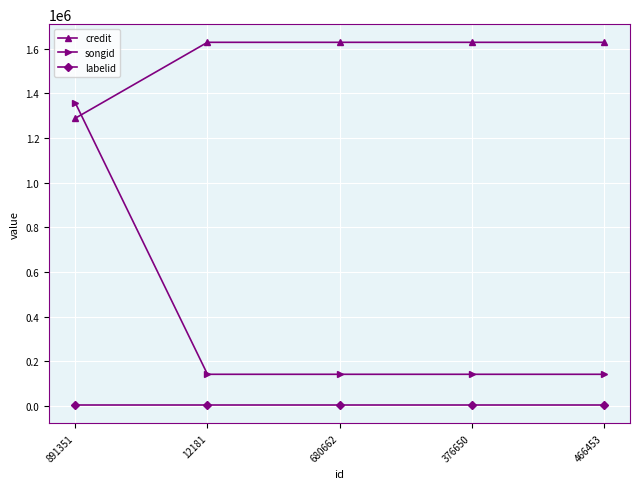

Which series has the largest total across all categories?

credit